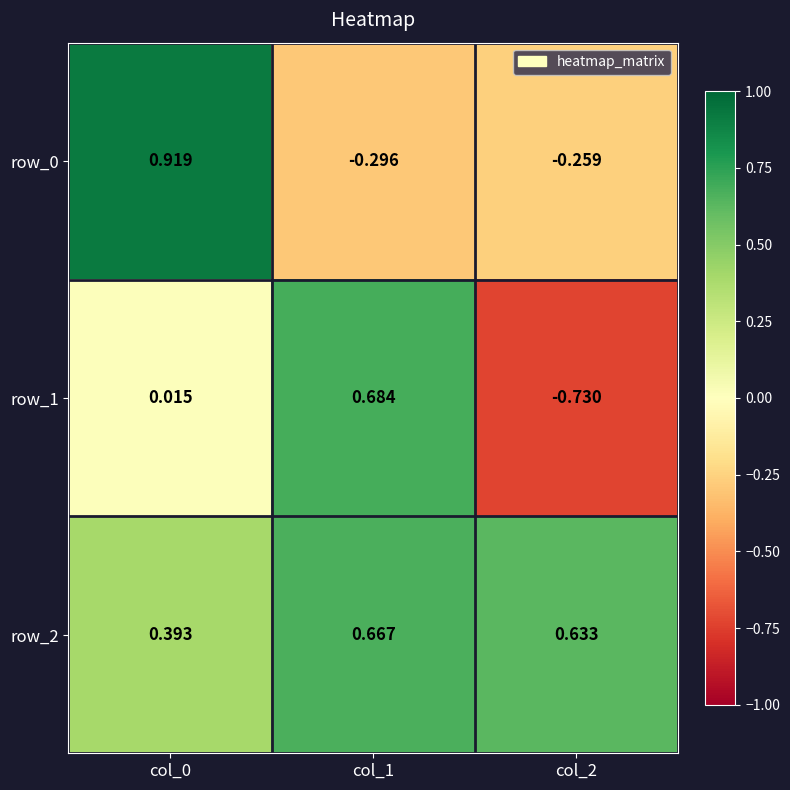

What is the total value across all series at col_1?

1.1